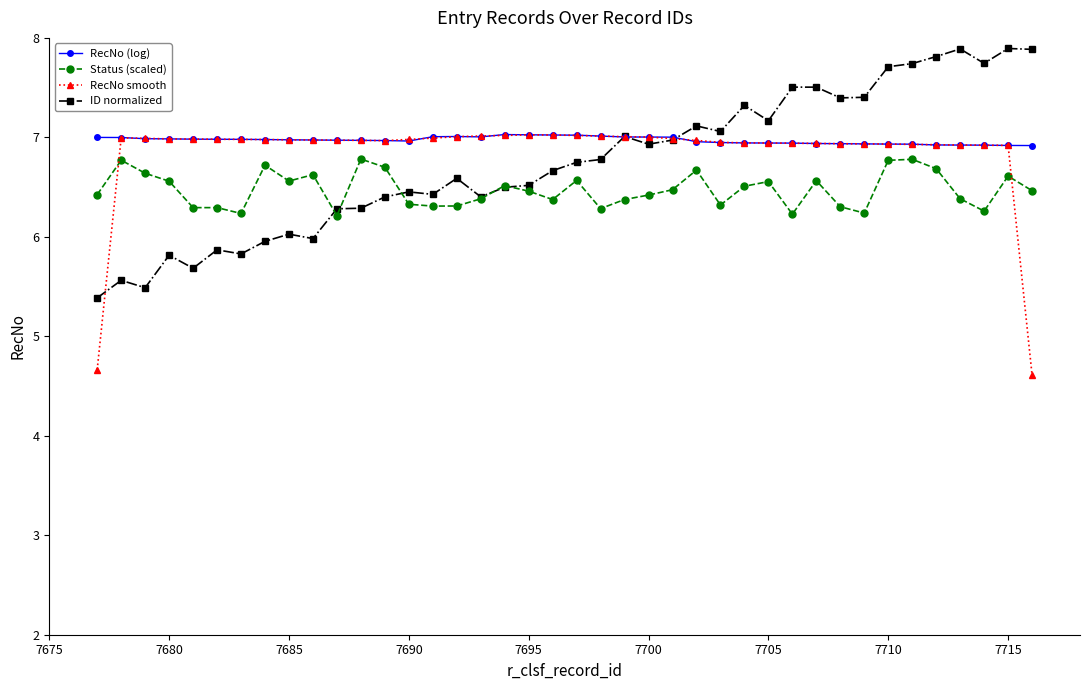

What is the difference between the second highest and second lowest values in the RecNo (log) series?

0.1